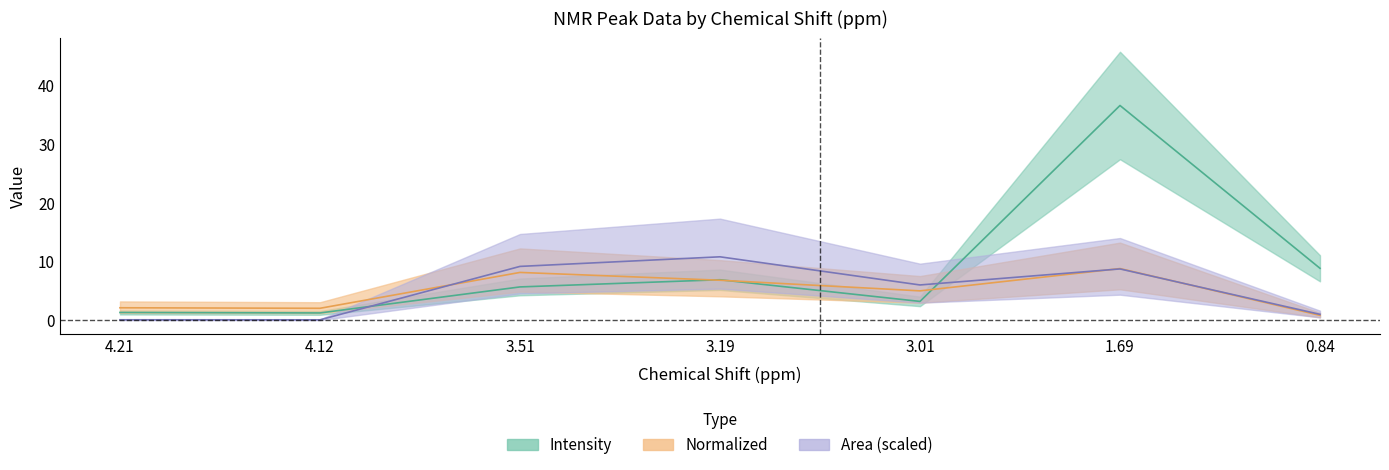

At which label does Normalized first exceed 5?

3.51